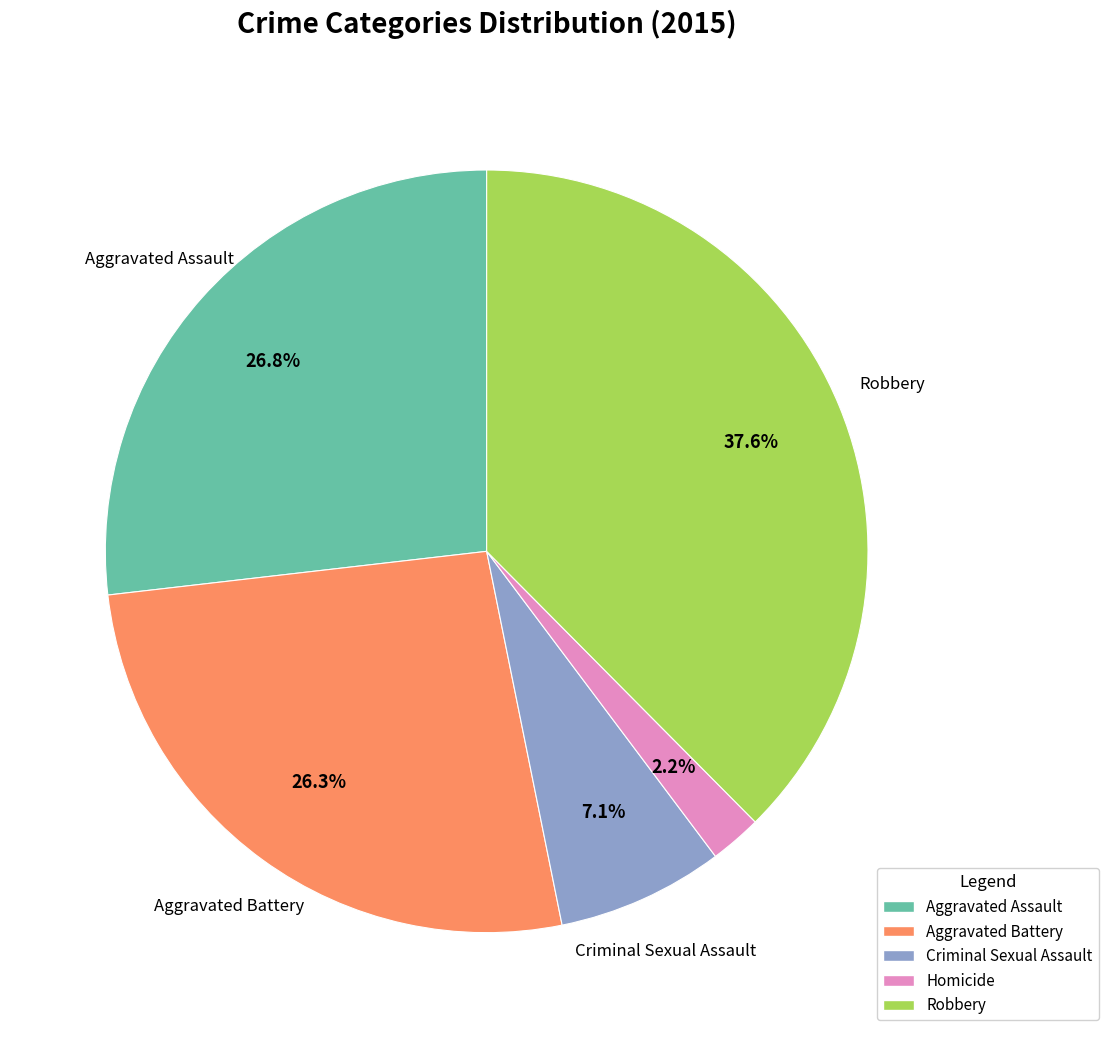

Combined, do Criminal Sexual Assault and Homicide account for over 50%?

No